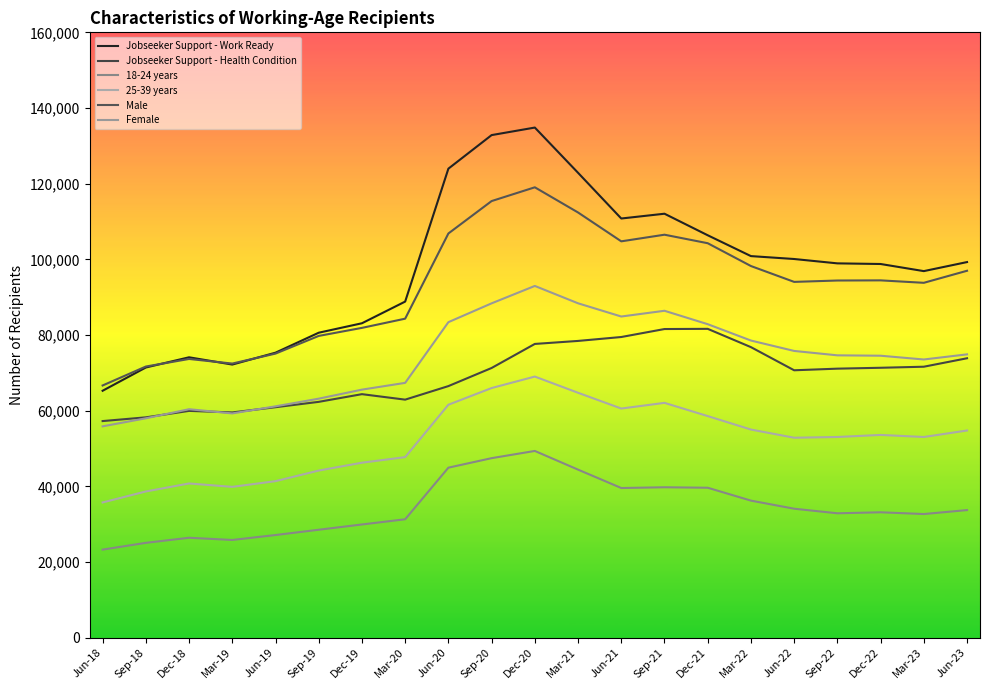

Count the number of categories in the chart.

21